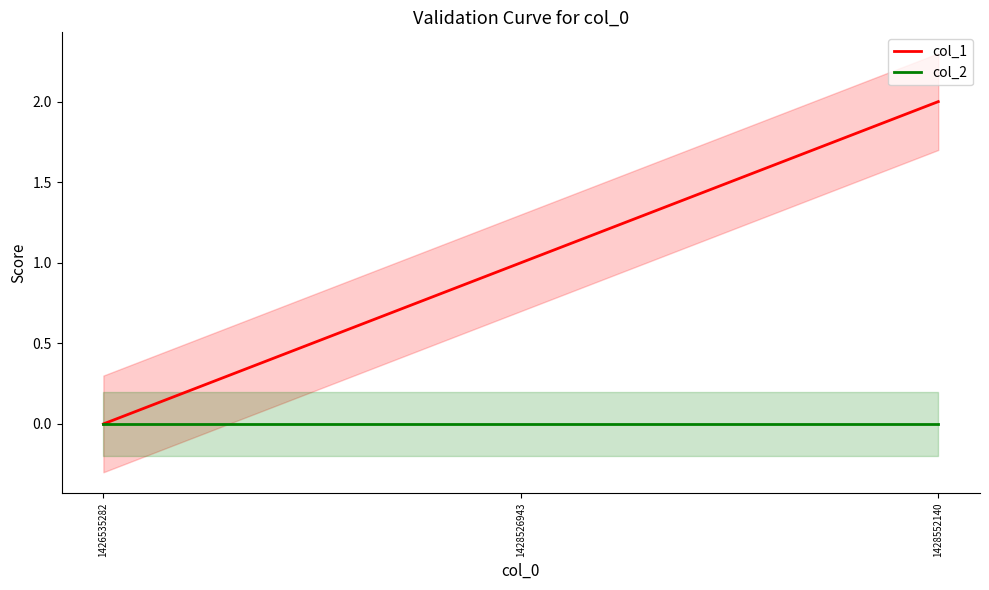

What is the spread (max minus min) of values at 1428552140?

2